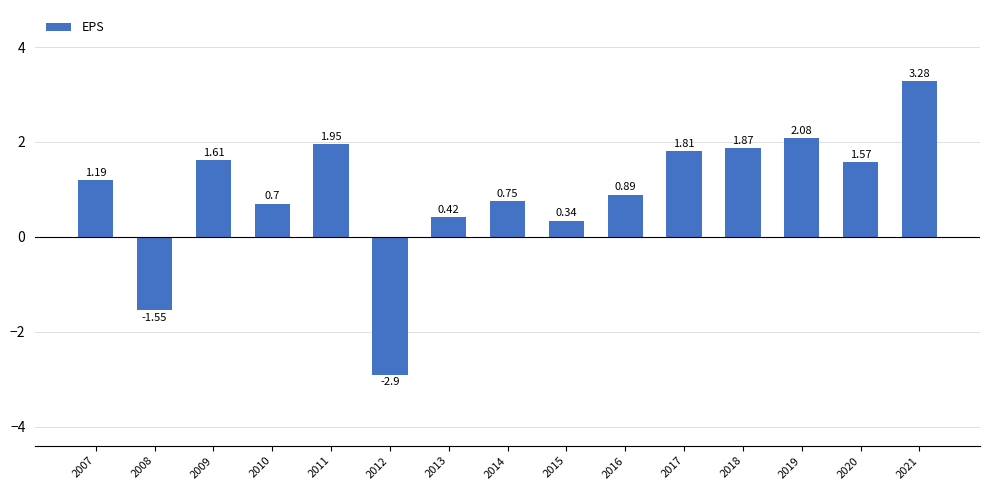

Is it true that the value at 2010 is 0.4?

False